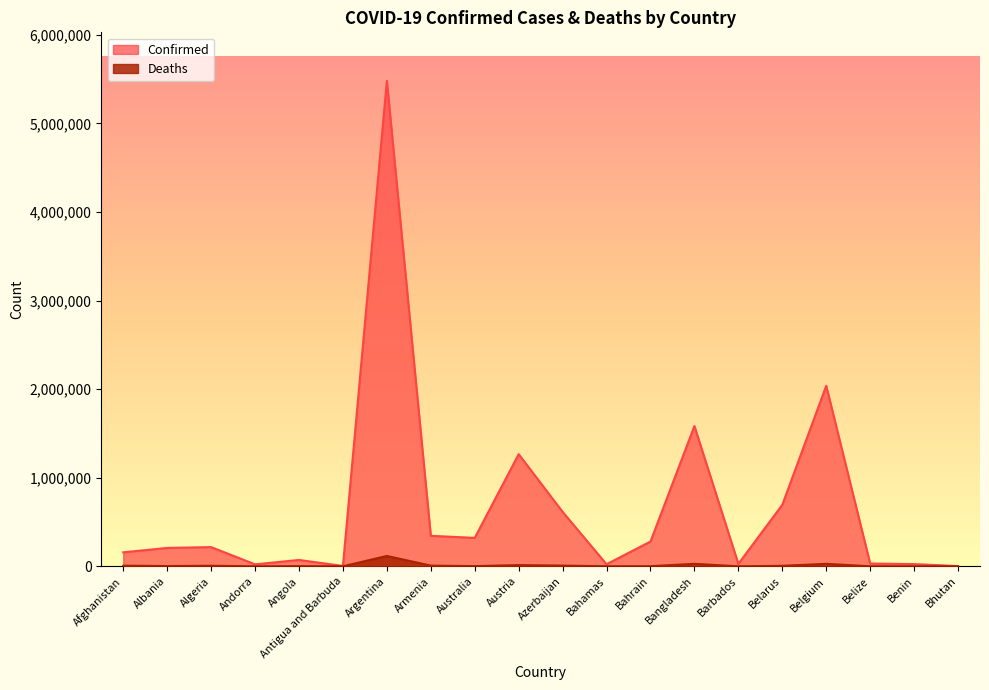

Which category has the highest value across all series?

Argentina